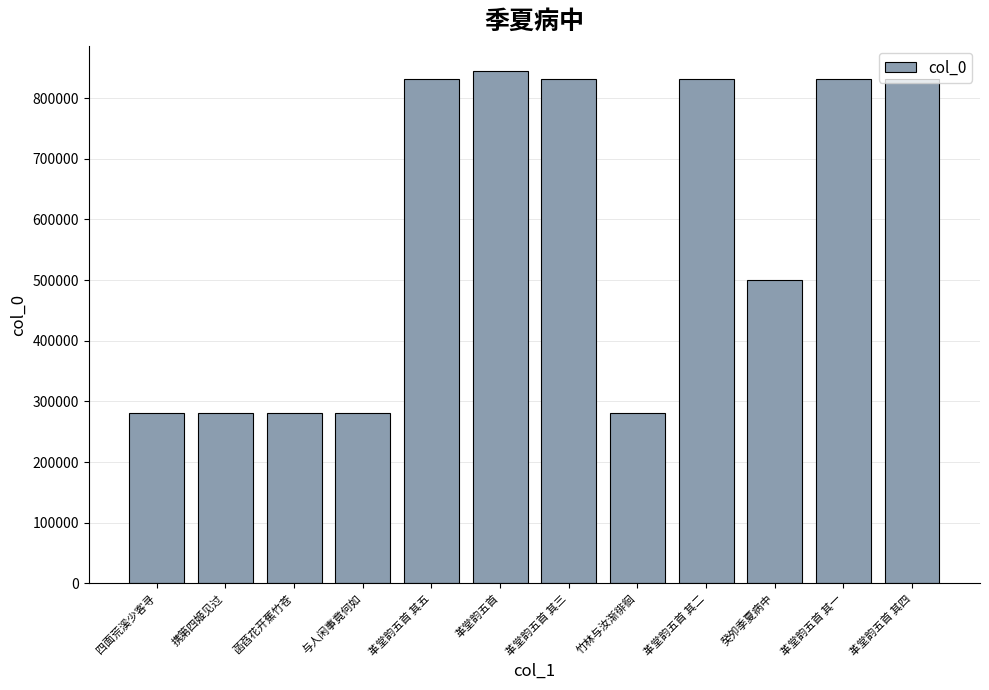

What is the difference between the maximum and second lowest values?

563302